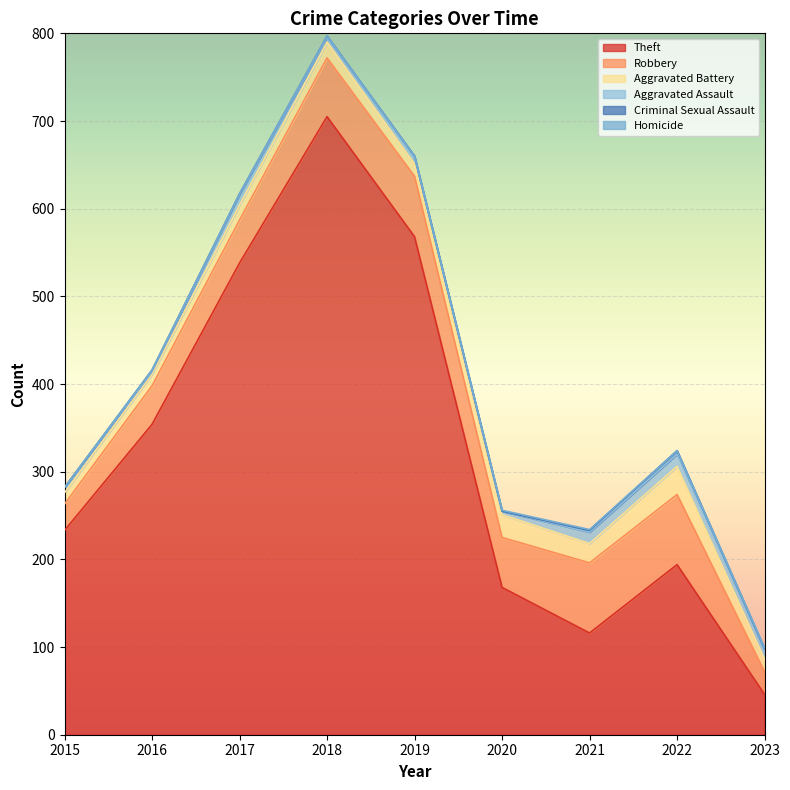

Which series has the largest total across all categories?

Theft